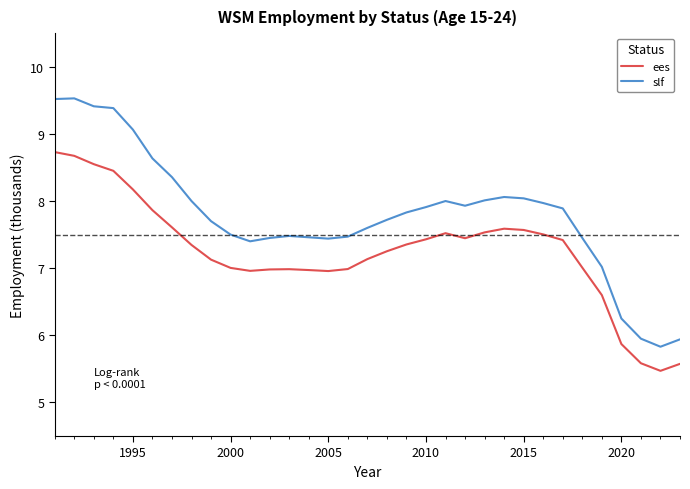

At how many categories does at least one series exceed 6?

30